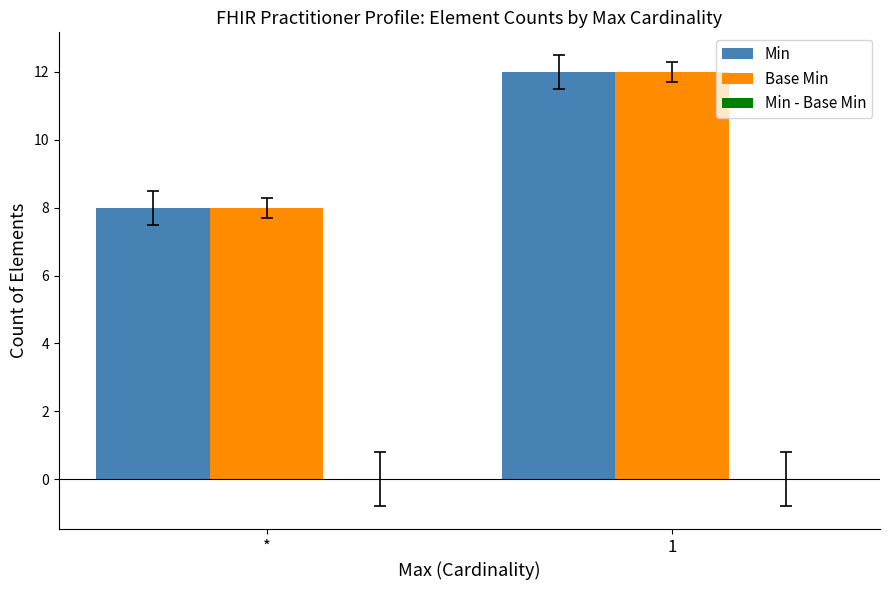

What is the value of the Base Min bar at the 1st from the left?

8